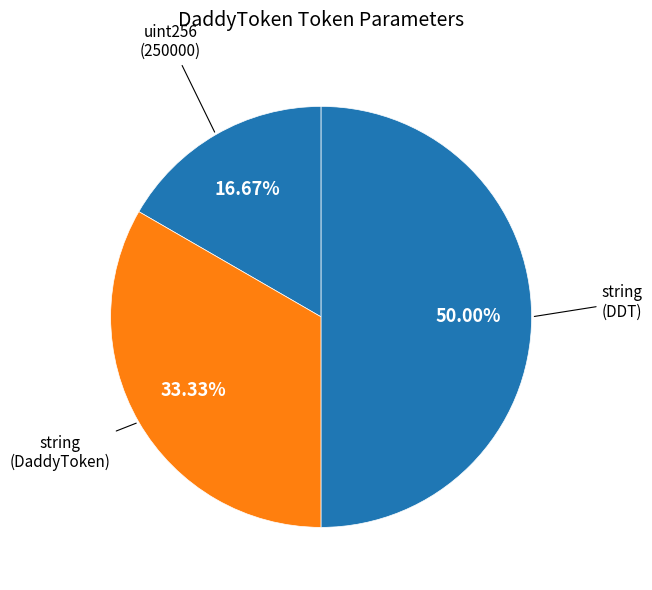

How many slices are in this pie chart?

3